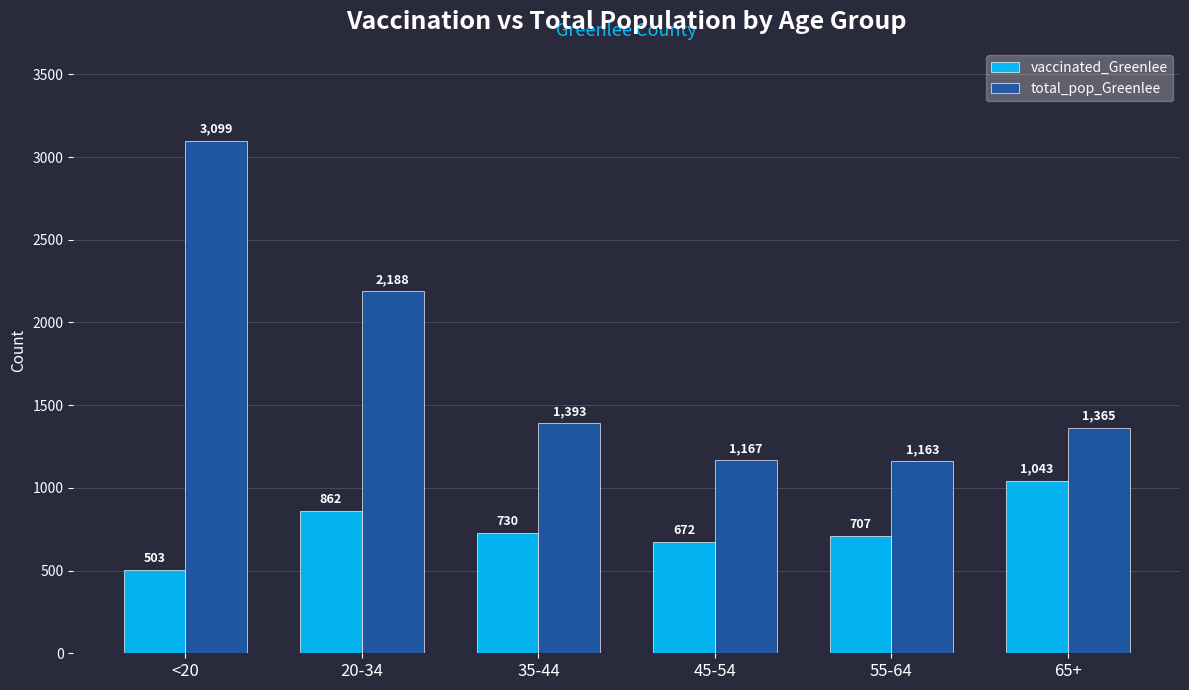

True or false: total_pop_Greenlee has a value of 5498 at <20.

False